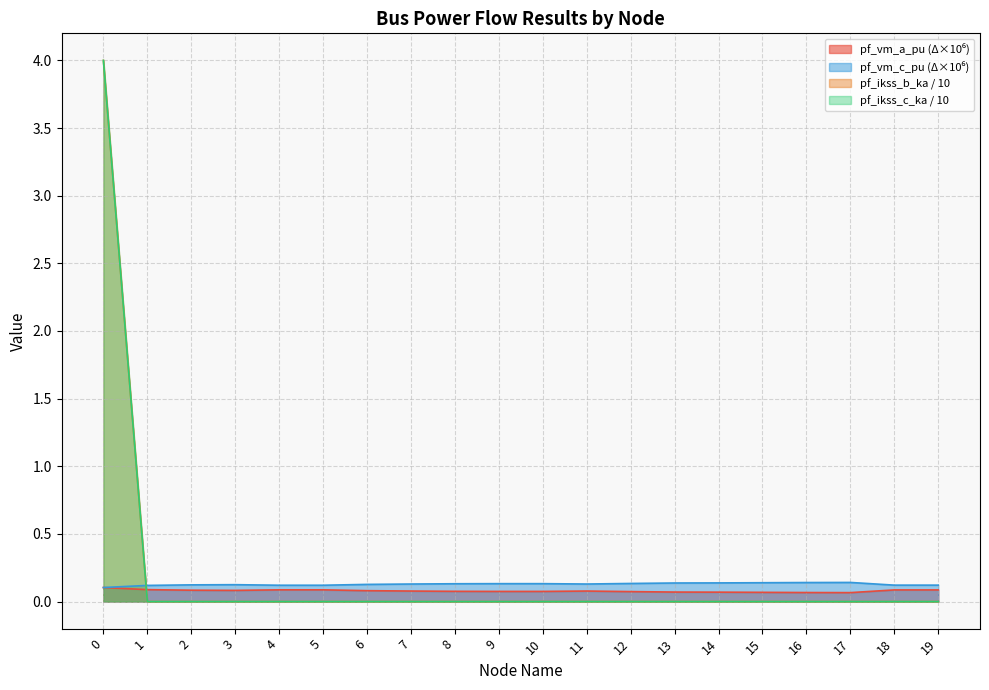

What are all the series names shown in the legend?

pf_vm_a_pu, pf_vm_c_pu, pf_ikss_b_ka, pf_ikss_c_ka